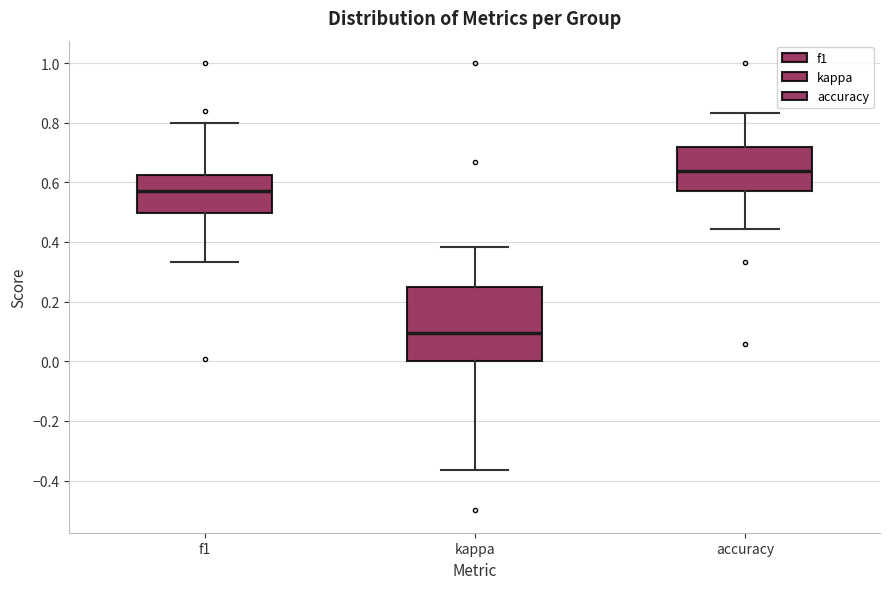

Reading left to right, read every box against the y-axis: the position of its median line, the range the box covers, and the ends of its whiskers. The values are not printed on the chart, so give them approximately, as read against the axis.

f1: median 0.58, box 0.50 to 0.62, whiskers 0.34 to 0.80
kappa: median 0.10, box 0.00 to 0.26, whiskers -0.36 to 0.38
accuracy: median 0.64, box 0.58 to 0.72, whiskers 0.44 to 0.84